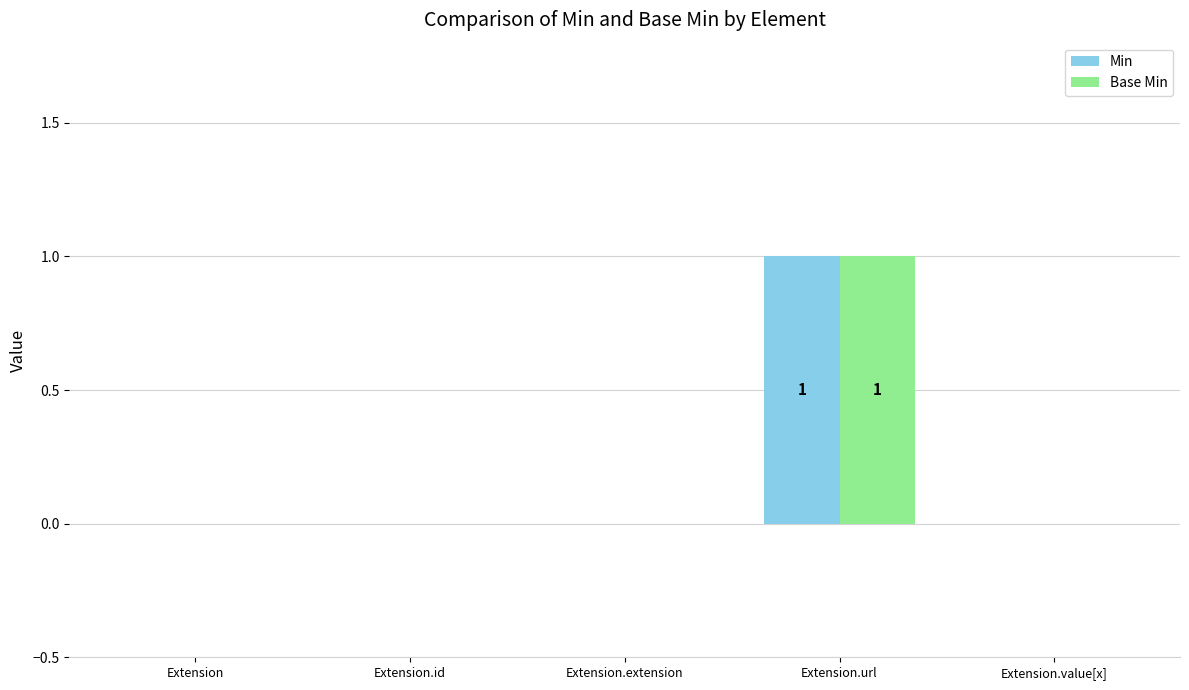

At which category is the sum across all series the highest?

Extension.url